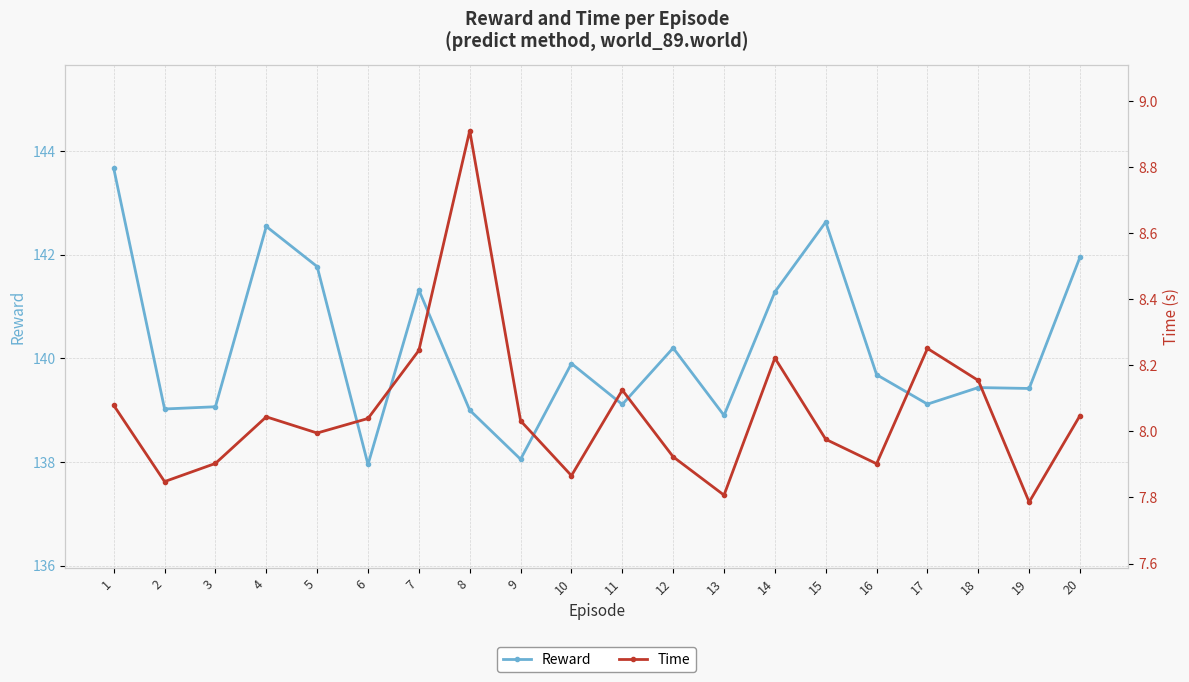

Reading left to right, list all the values displayed in this chart.

Reward: 1=143.7	2=139.0	3=139.1	4=142.5	5=141.8	6=138.0	7=141.3	8=139.0	9=138.1	10=139.9	11=139.1	12=140.2	13=138.9	14=141.3	15=142.6	16=139.7	17=139.1	18=139.4	19=139.4	20=142.0
Time: 1=8.1	2=7.8	3=7.9	4=8.0	5=8.0	6=8.0	7=8.2	8=8.9	9=8.0	10=7.9	11=8.1	12=7.9	13=7.8	14=8.2	15=8.0	16=7.9	17=8.3	18=8.2	19=7.8	20=8.0